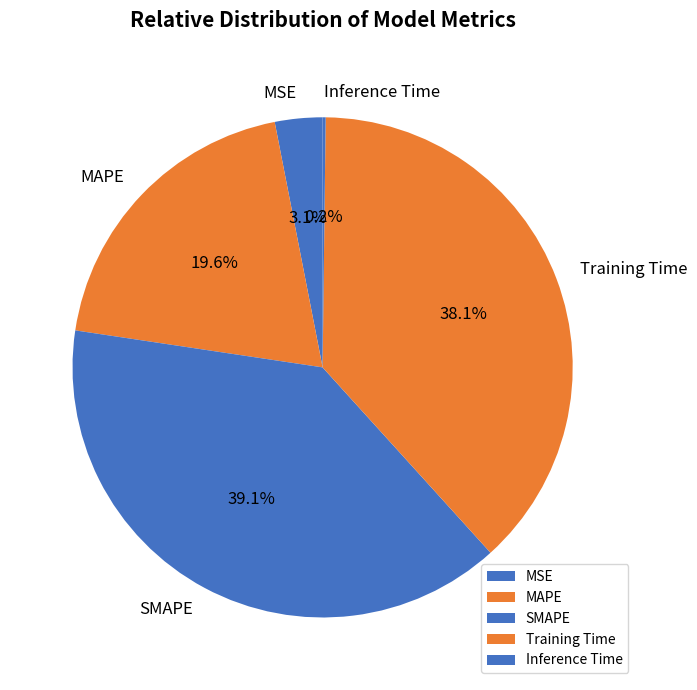

Between MAPE and SMAPE, which is larger?

SMAPE